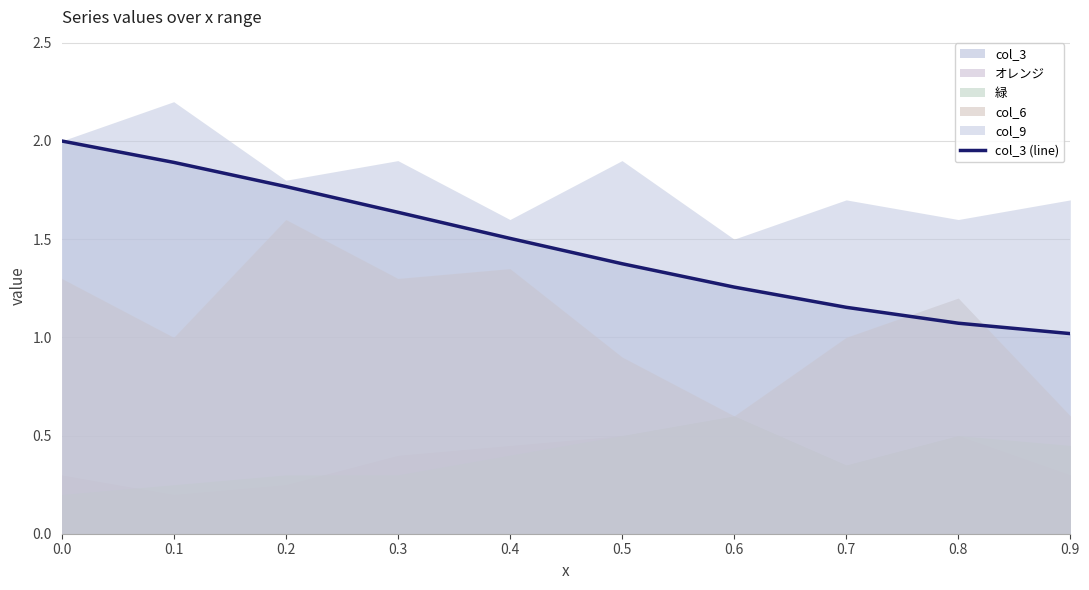

What is the difference between the second highest and second lowest values?

0.8